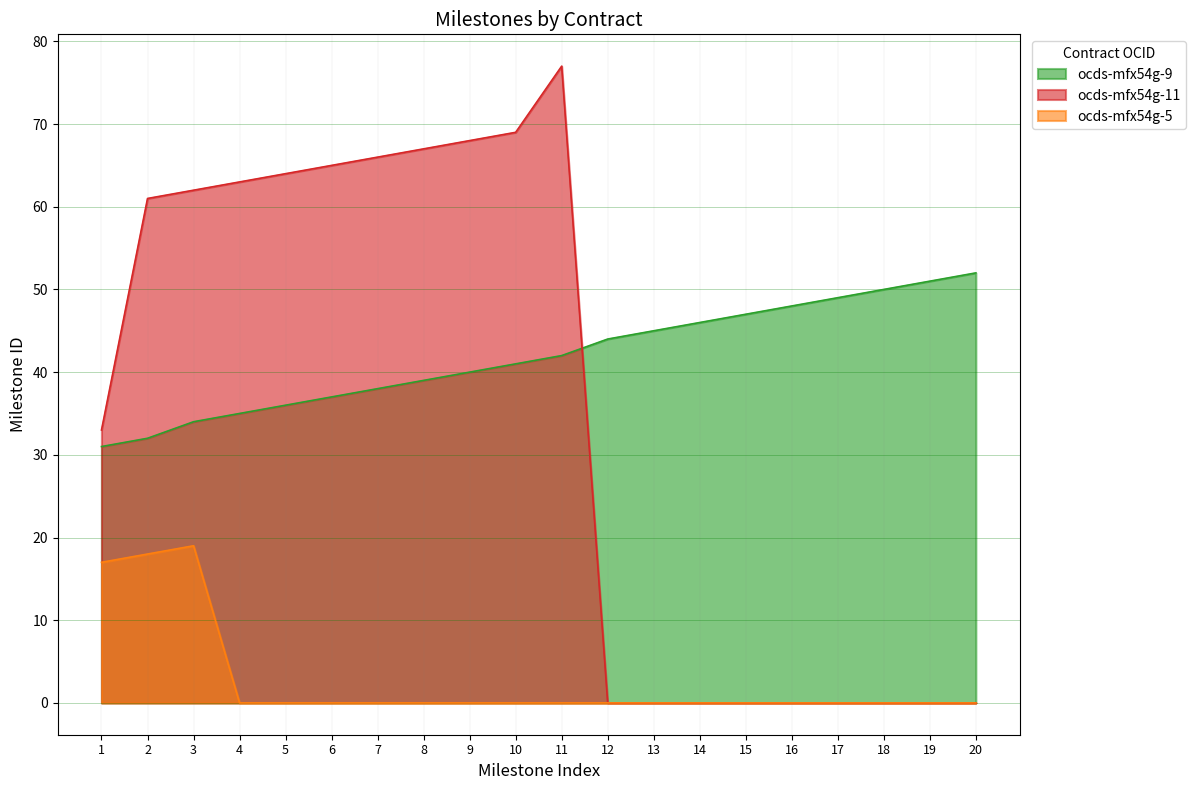

Between 20 and 6, which is larger?

20